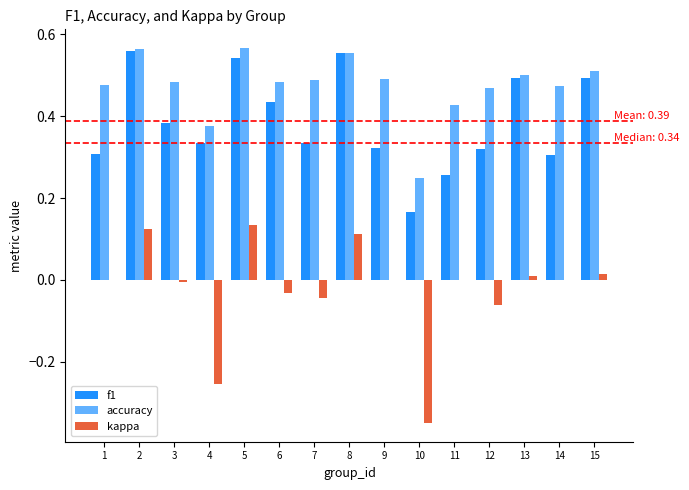

Are the bars grouped side by side (vs. stacked)?

Yes